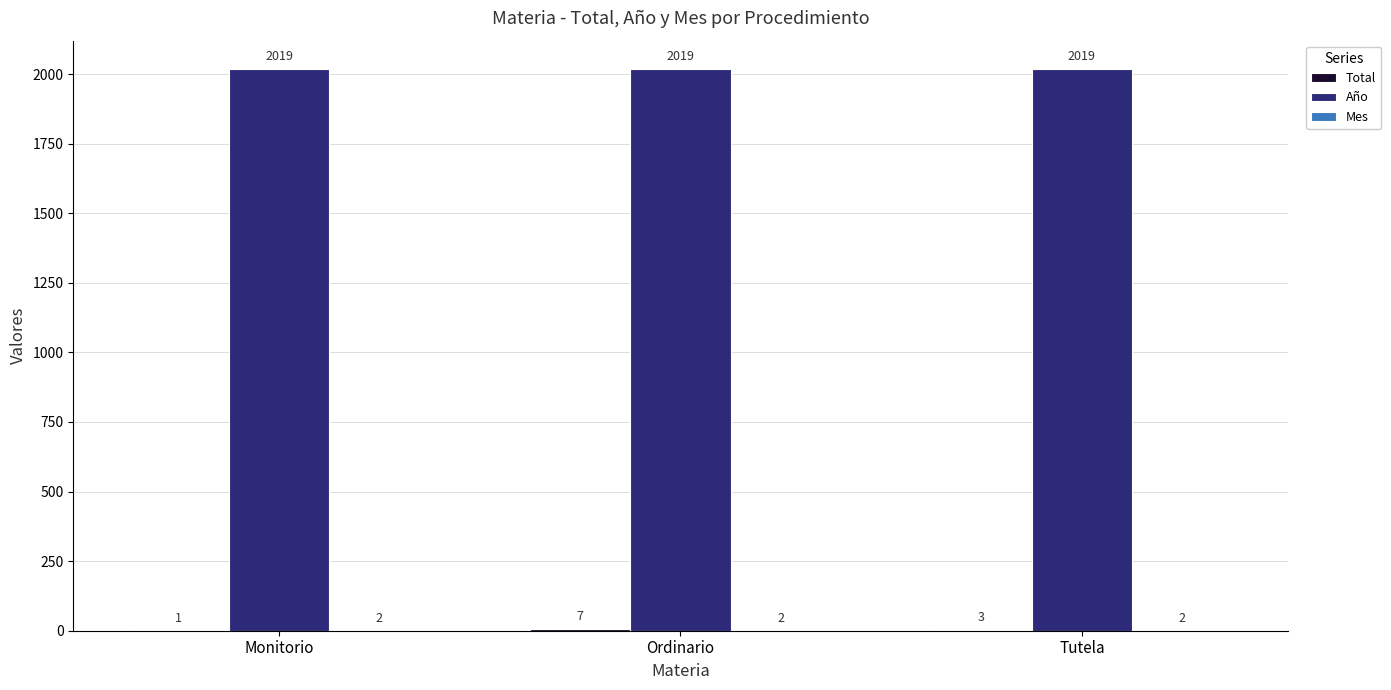

What is the sum of all Año values?

6057